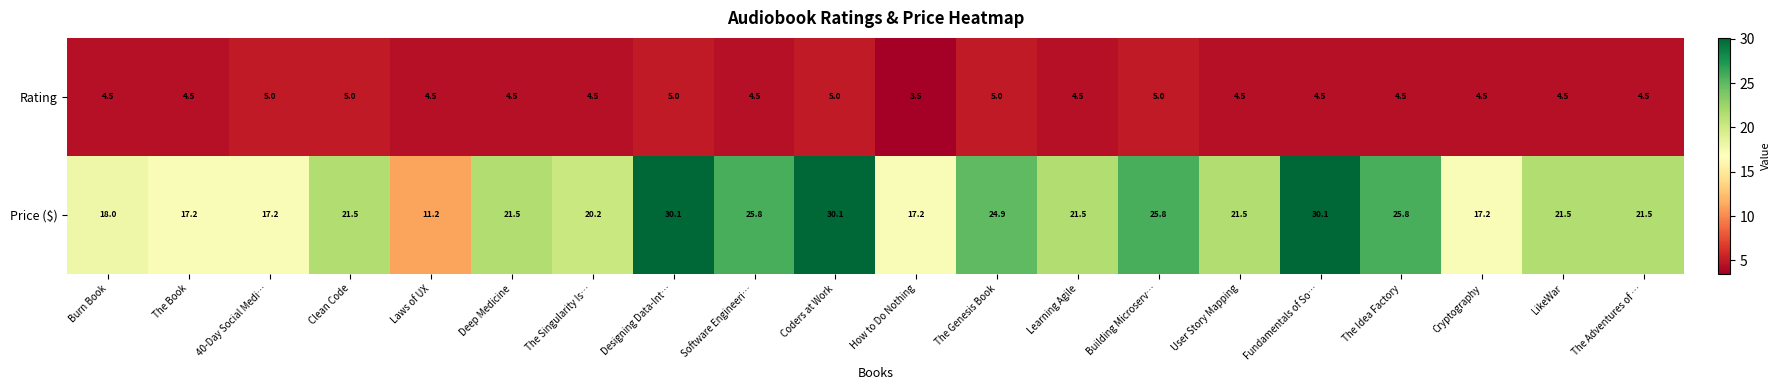

List the series in order of their overall mean, lowest first.

Rating, Price ($)